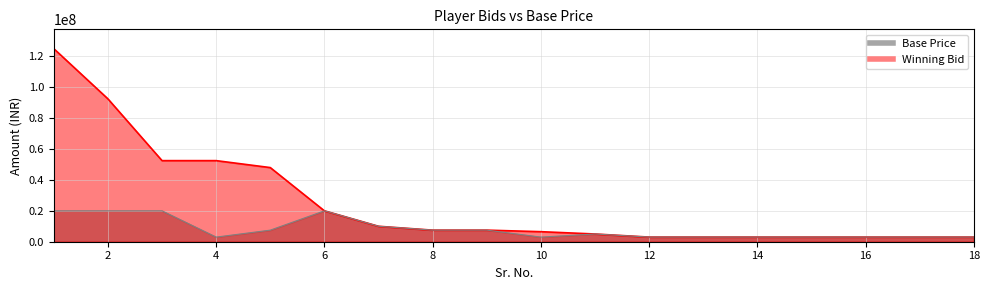

How many values in the Winning Bid series are below 7500000?

9